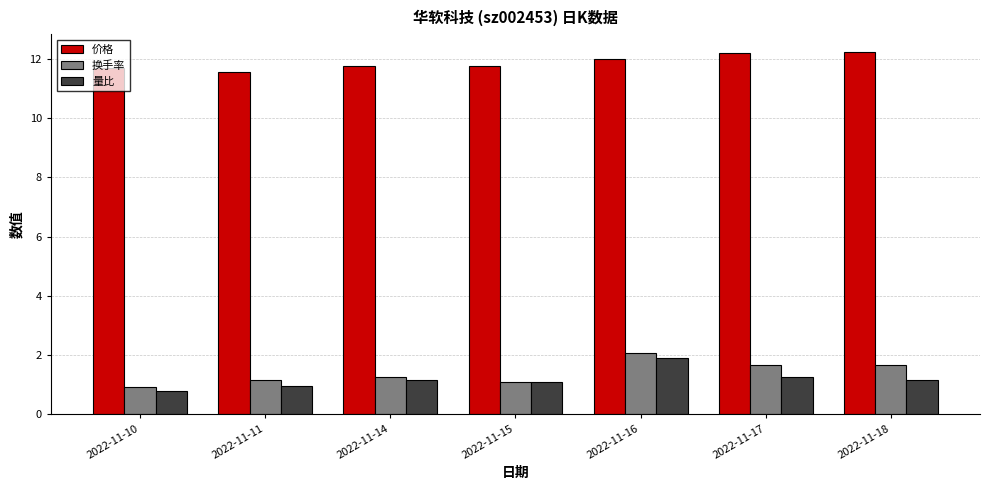

Which series has the largest total across all categories?

价格